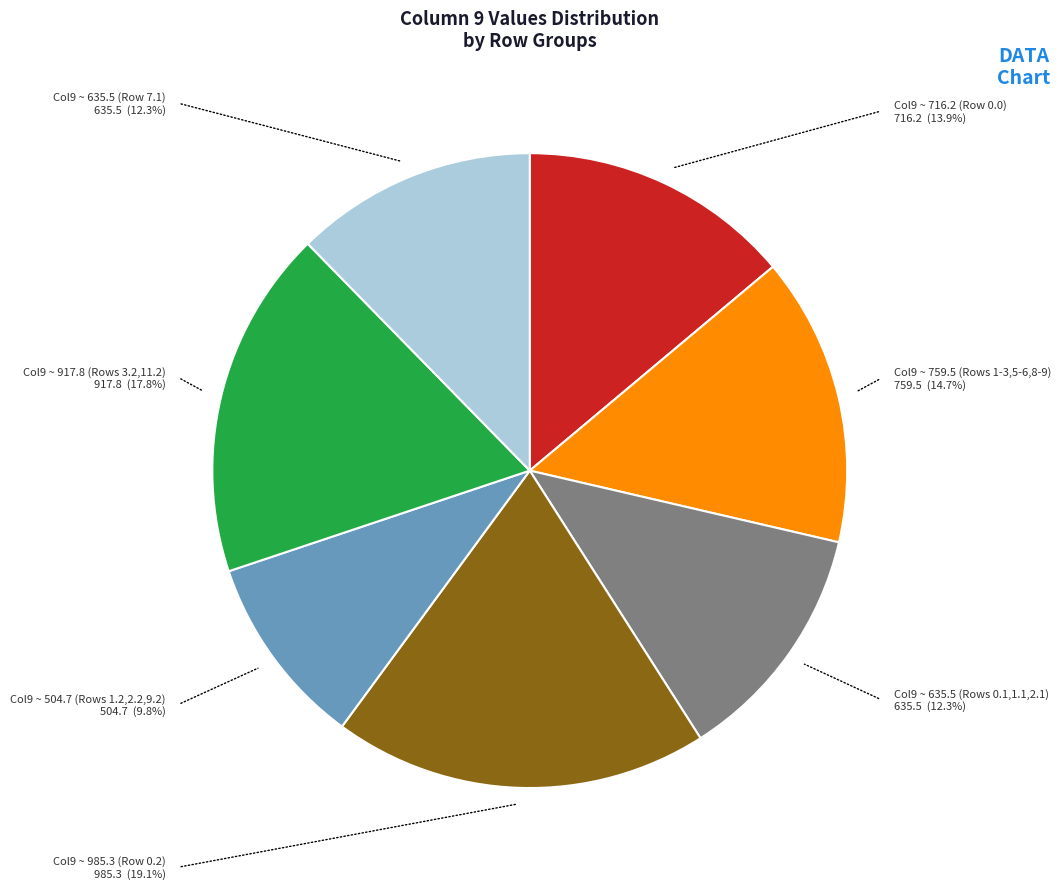

Does any single category account for the majority?

No